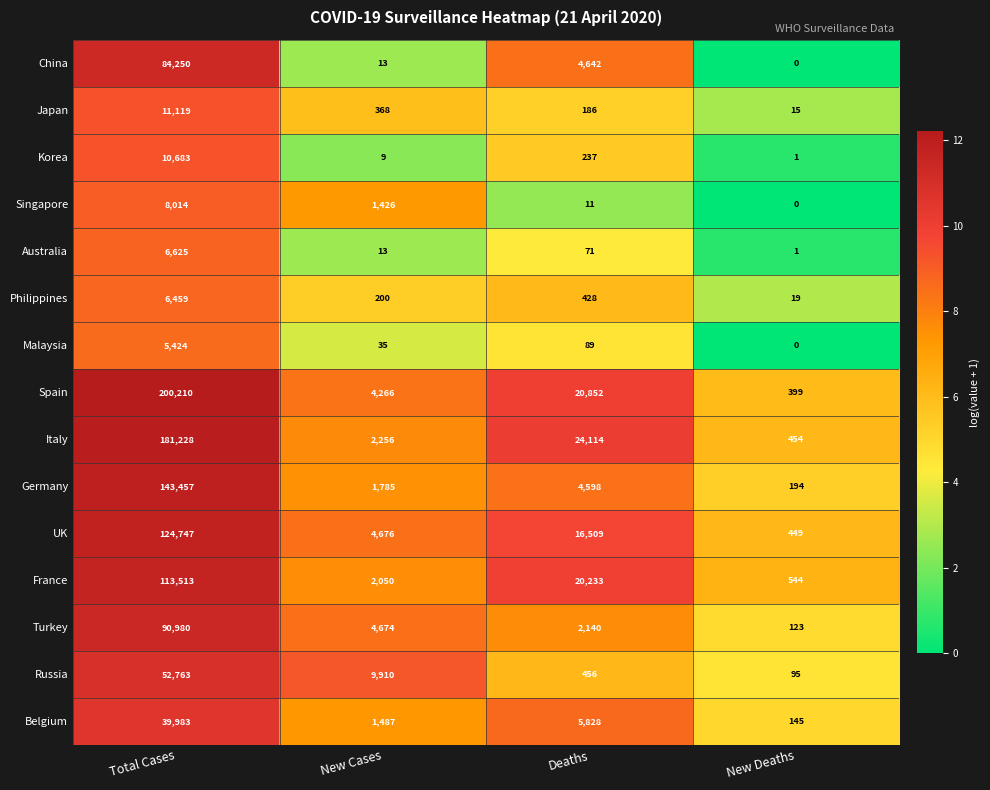

Is it true that Malaysia equals -2572 at New Deaths?

False